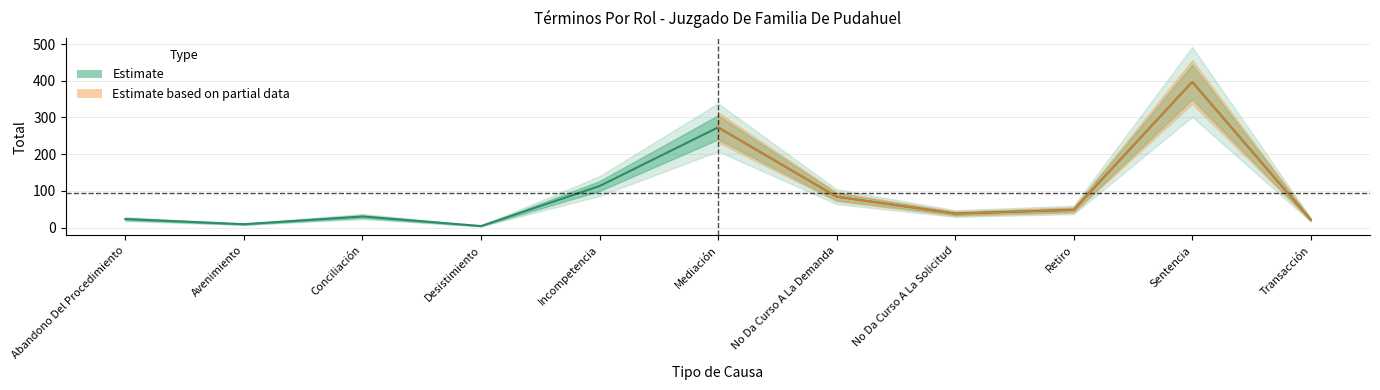

Read the value at Retiro, to the nearest 10.

50